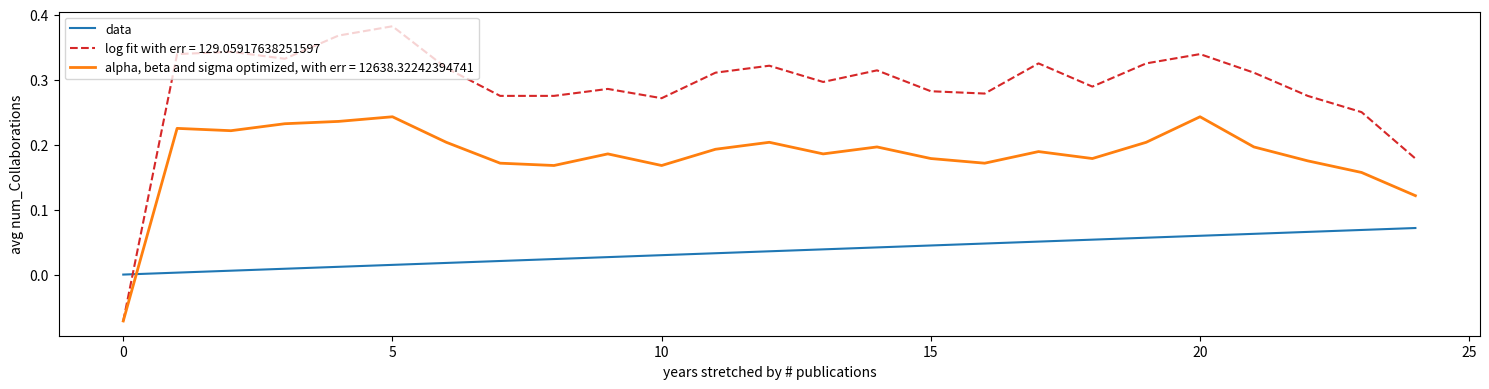

Rank the series by their average value, from lowest to highest.

data, alpha, beta and sigma optimized, with err = 12638.32242394741, log fit with err = 129.05917638251597